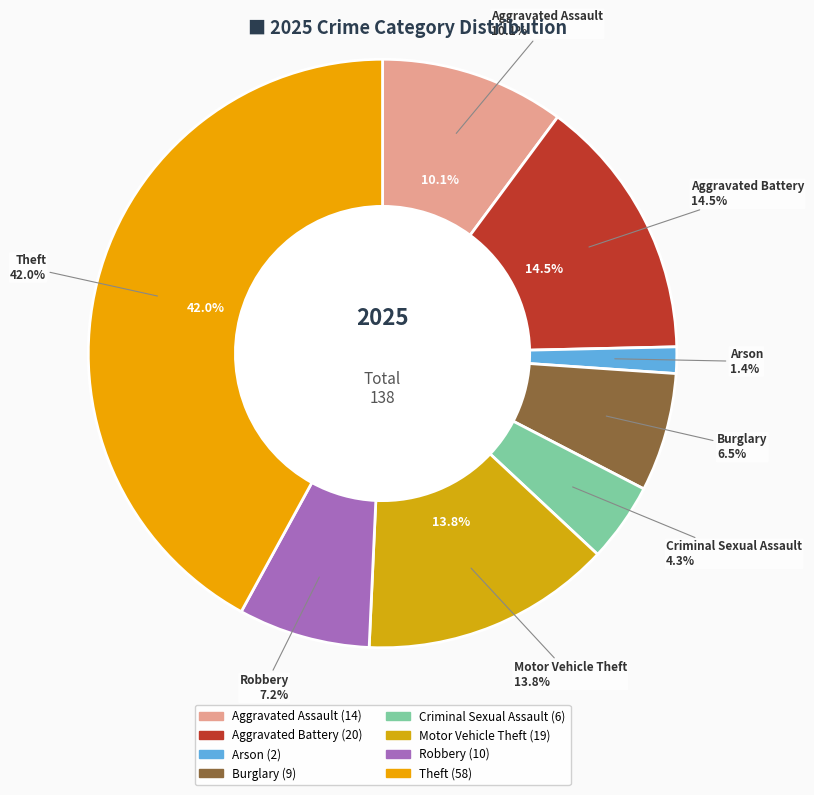

Is Aggravated Battery the majority of the pie?

No